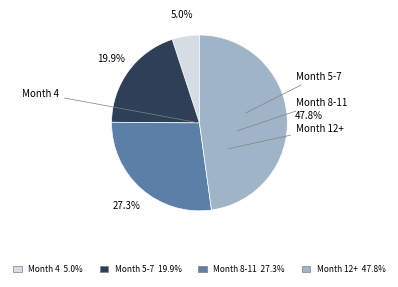

Is there a majority slice in this chart?

No